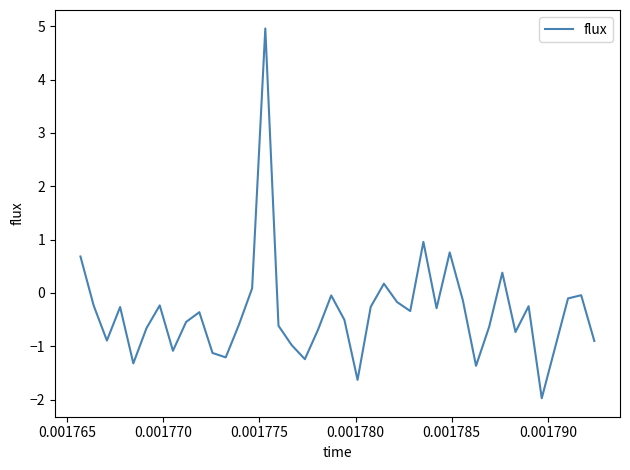

What is the minimum value shown in the chart?

-2.0